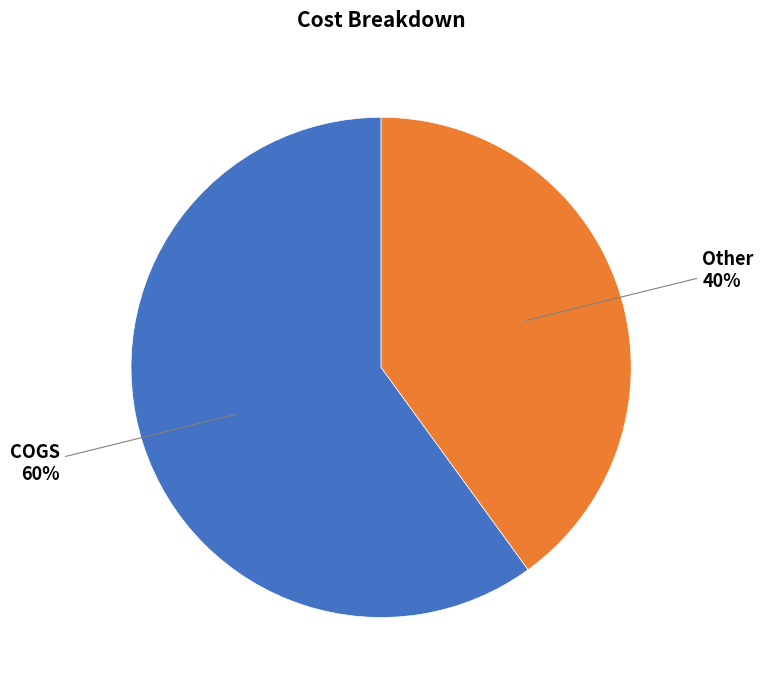

To the nearest percent, what is the difference between the largest and smallest slice percentages?

20%